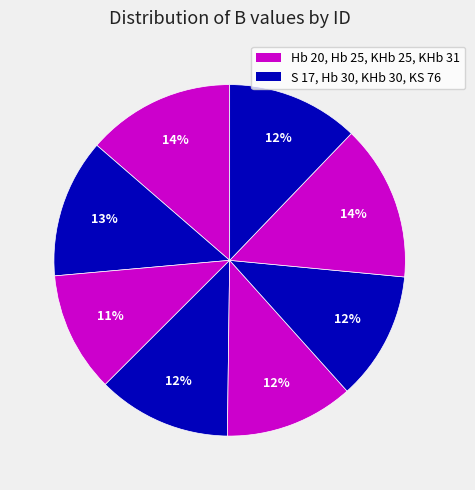

How many slices are in this pie chart?

8